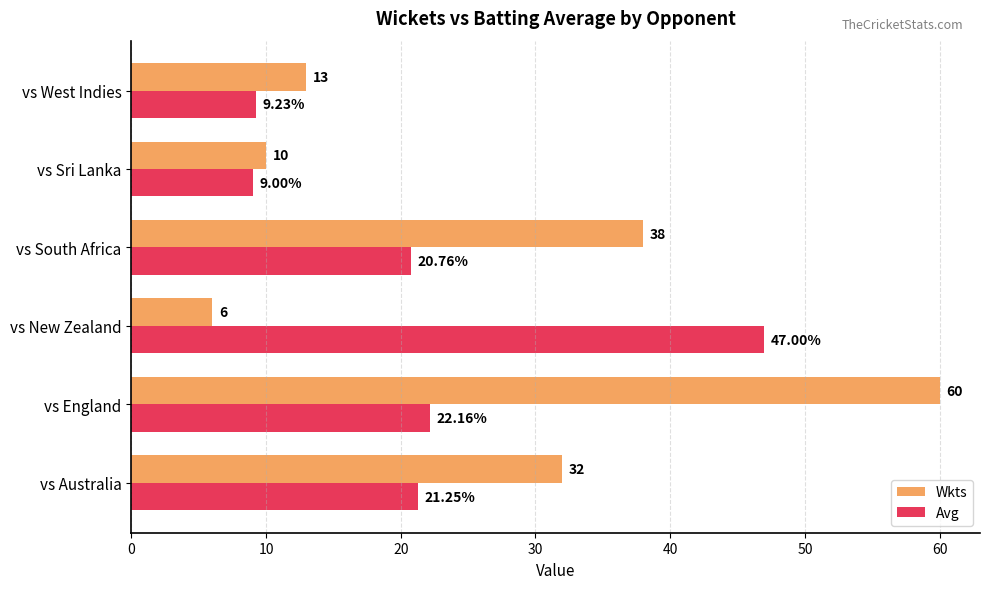

Where is Wkts nearest to the value 33?

vs Australia